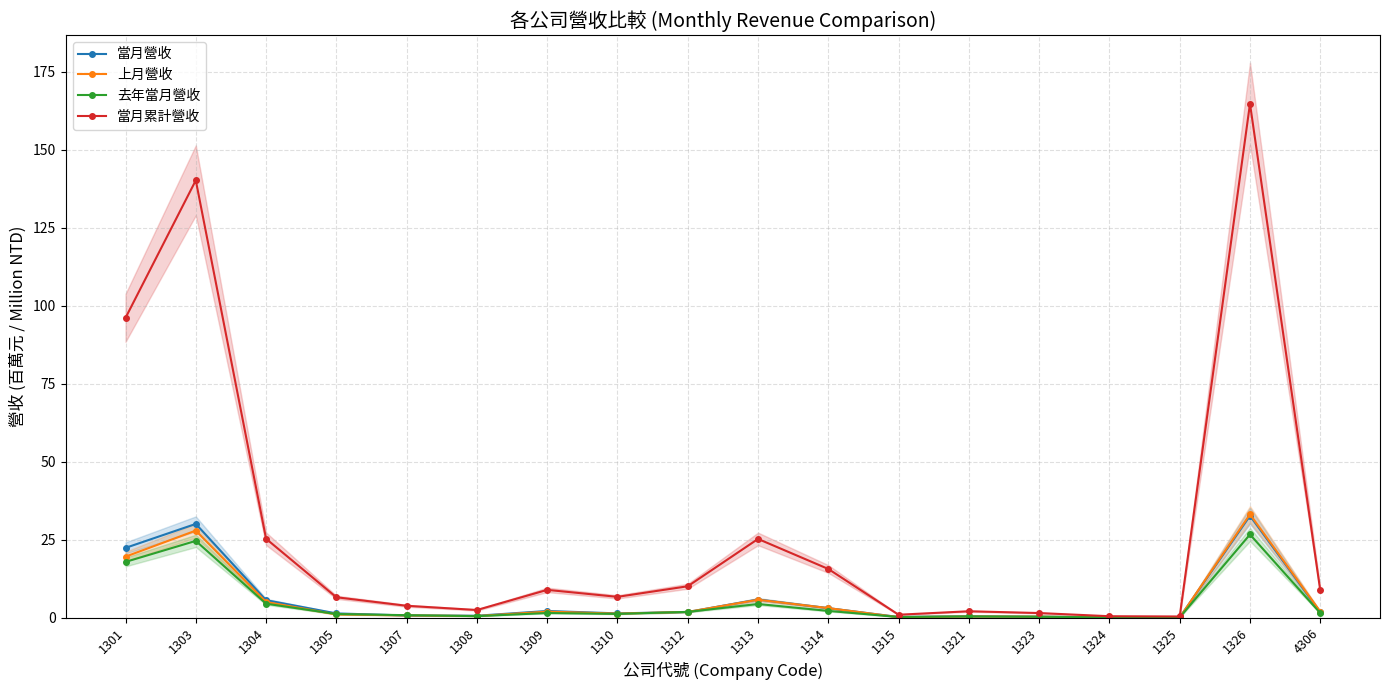

What is the value of the 當月累計營收 point at the 4th from the left?

6.5